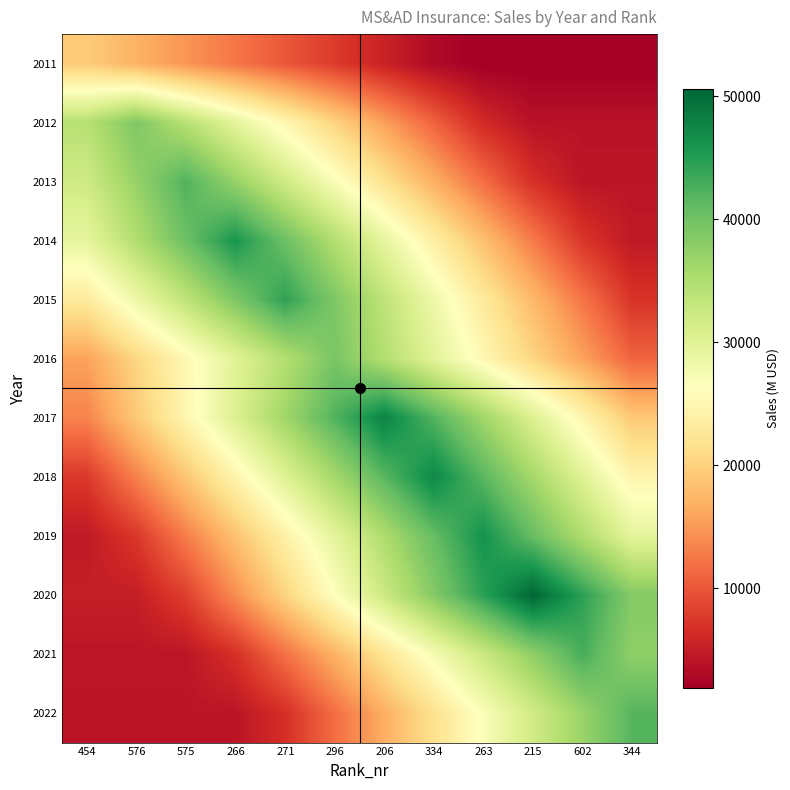

Reading left to right, extract all data points from this chart.

2011: 454=19417.0	576=17087.0	575=14756.9	266=12426.9	271=10096.8	296=7766.8	206=5436.8	334=3106.7	263=1941.7	215=1941.7	602=1941.7	344=1941.7
2012: 454=34298.9	576=38976.0	575=34298.9	266=29621.8	271=24944.6	296=20267.5	206=15590.4	334=10913.3	263=6236.2	215=3897.6	602=3897.6	344=3897.6
2013: 454=32050.7	576=37111.4	575=42172.0	266=37111.4	271=32050.7	296=26990.1	206=21929.4	334=16868.8	263=11808.2	215=6747.5	602=4217.2	344=4217.2
2014: 454=29318.4	576=34815.6	575=40312.8	266=45810.0	271=40312.8	296=34815.6	206=29318.4	334=23821.2	263=18324.0	215=12826.8	602=7329.6	344=4581.0
2015: 454=23031.3	576=28346.2	575=33661.2	266=38976.1	271=44291.0	296=38976.1	206=33661.2	334=28346.2	263=23031.3	215=17716.4	602=12401.5	344=7086.6
2016: 454=15758.8	576=20486.4	575=25214.1	266=29941.7	271=34669.4	296=39397.0	206=34669.4	334=29941.7	263=25214.1	215=20486.4	602=15758.8	344=11031.2
2017: 454=13386.5	576=19123.6	575=24860.7	266=30597.8	271=36334.8	296=42071.9	206=47809.0	334=42071.9	263=36334.8	215=30597.8	602=24860.7	344=19123.6
2018: 454=7559.7	576=13229.4	575=18899.2	266=24569.0	271=30238.7	296=35908.5	206=41578.2	334=47248.0	263=41578.2	215=35908.5	602=30238.7	344=24569.0
2019: 454=4623.0	576=7396.8	575=12944.4	266=18492.0	271=24039.6	296=29587.2	206=35134.8	334=40682.4	263=46230.0	215=40682.4	602=35134.8	344=29587.2
2020: 454=5058.4	576=5058.4	575=8093.4	266=14163.5	271=20233.6	296=26303.7	206=32373.8	334=38443.8	263=44513.9	215=50584.0	602=44513.9	344=38443.8
2021: 454=4277.8	576=4277.8	575=4277.8	266=6844.5	271=11977.8	296=17111.2	206=22244.6	334=27377.9	263=32511.3	215=37644.6	602=42778.0	344=37644.6
2022: 454=4188.9	576=4188.9	575=4188.9	266=4188.9	271=6702.2	296=11728.9	206=16755.6	334=21782.3	263=26809.0	215=31835.6	602=36862.3	344=41889.0